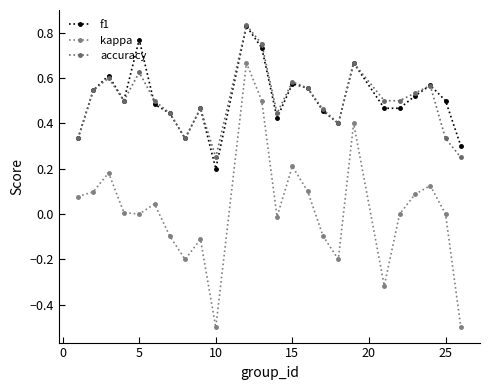

How many lines are shown in the chart?

3